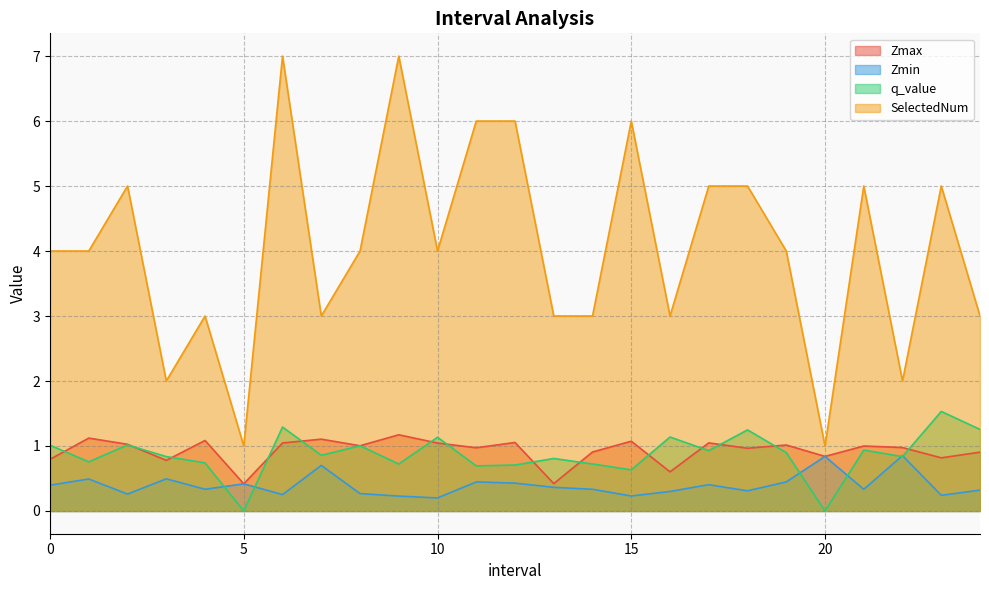

At which category is the sum across all series the highest?

6.0